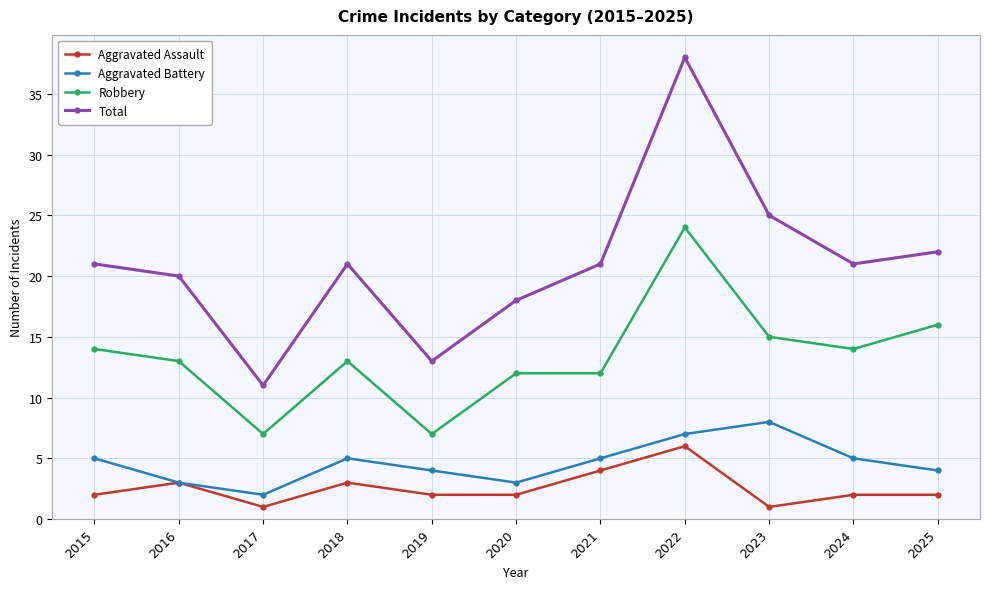

Is it true that Robbery equals 2 at 2019?

False